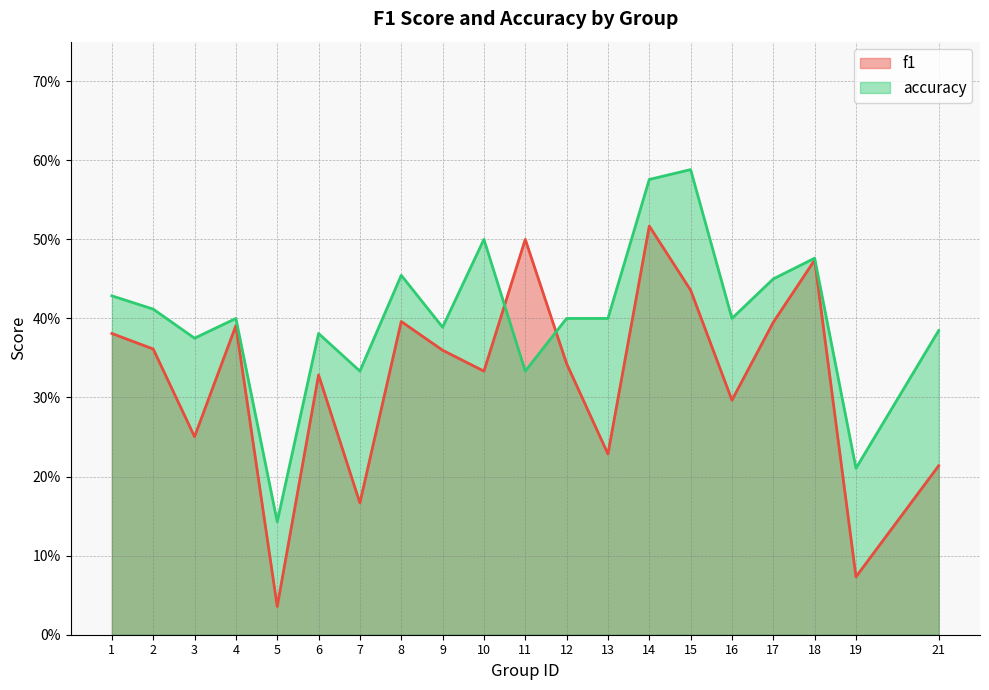

What is the sum of all accuracy values?

8.0